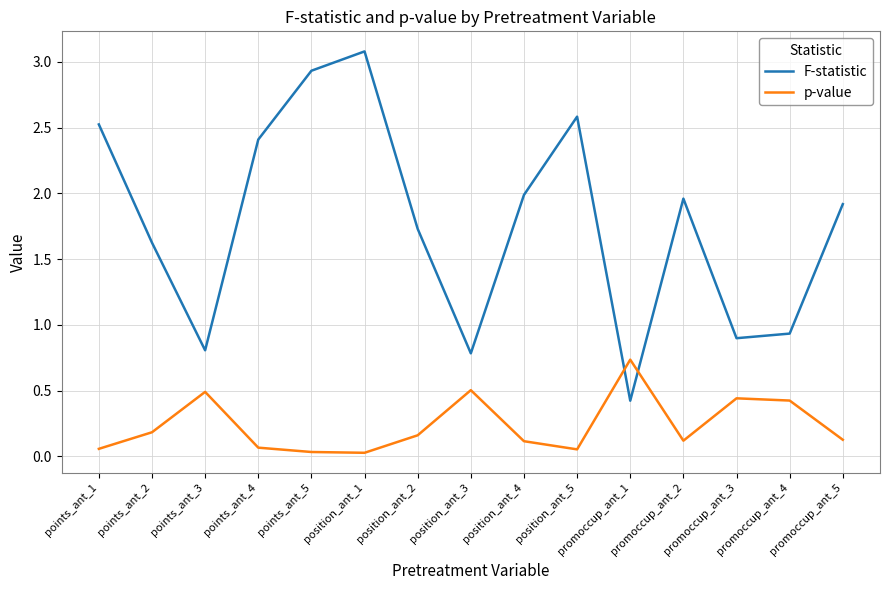

Is it true that p-value equals 0.5 at promoccup_ant_1?

False